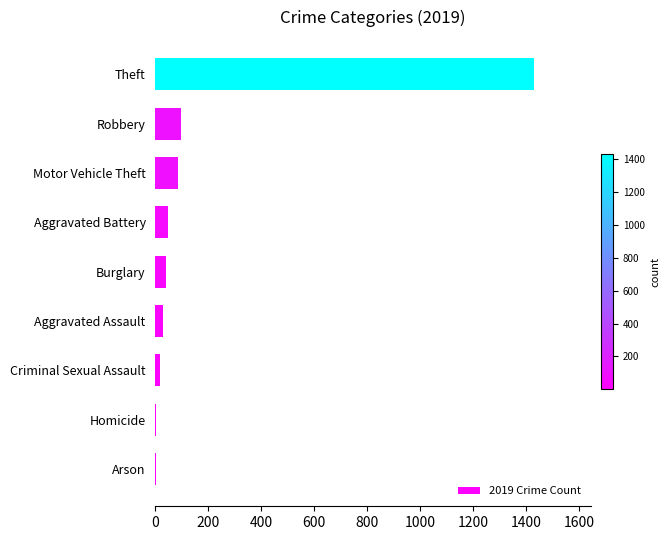

What is the greatest value displayed?

1429